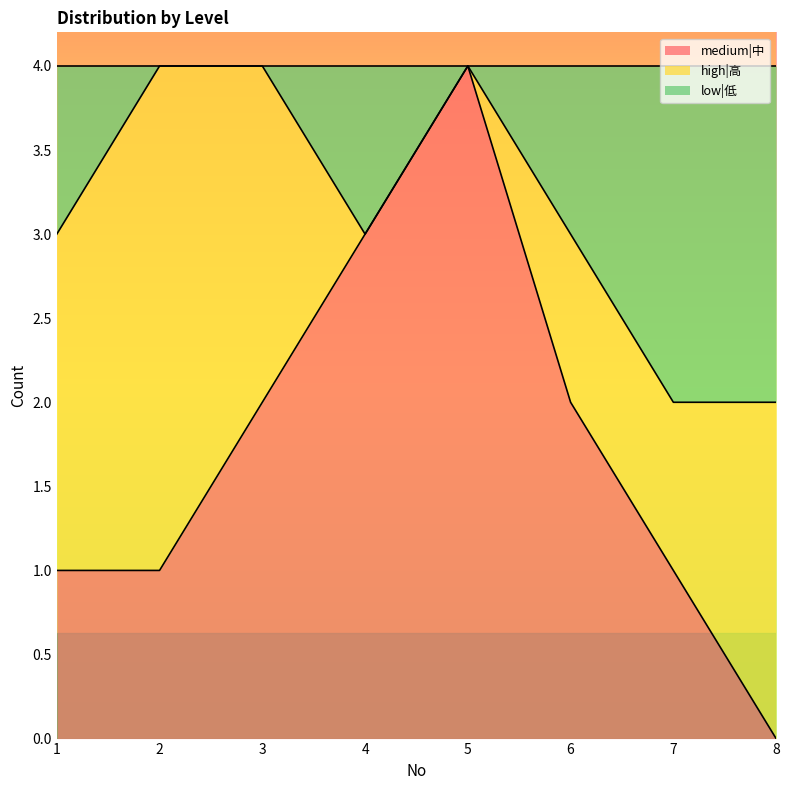

In low|低, how many points are lower than both neighbors (excluding endpoints)?

1